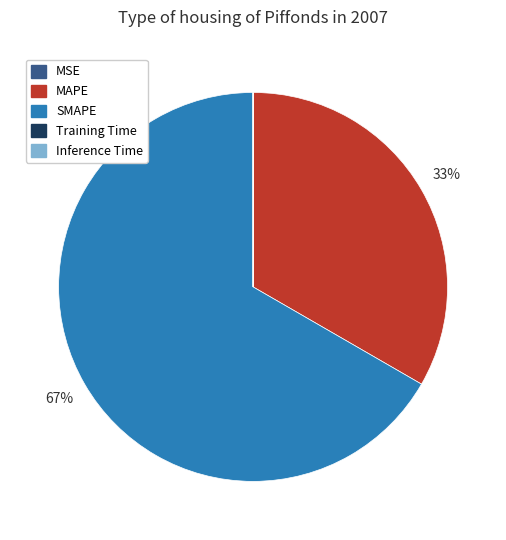

The SMAPE slice represents 67% of the pie. True or false?

True